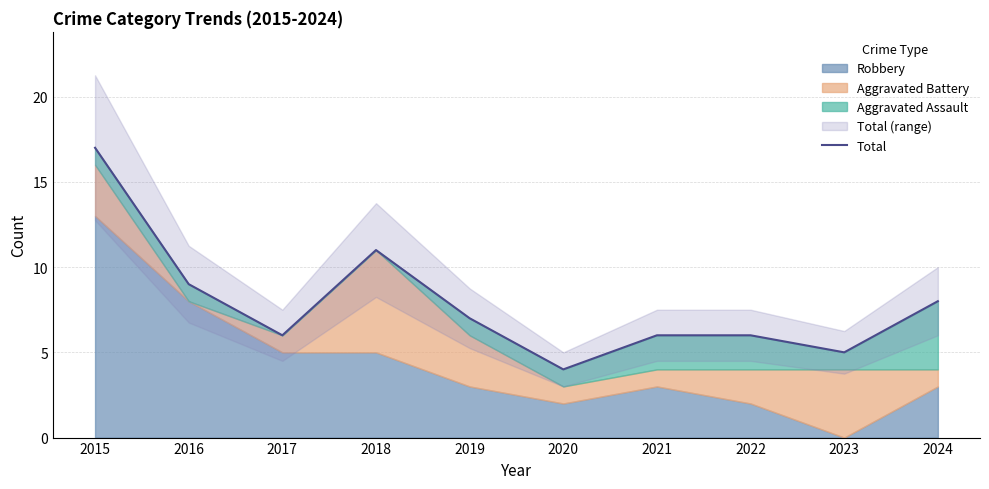

True or false: there are more than 1 points higher than both neighbors.

False